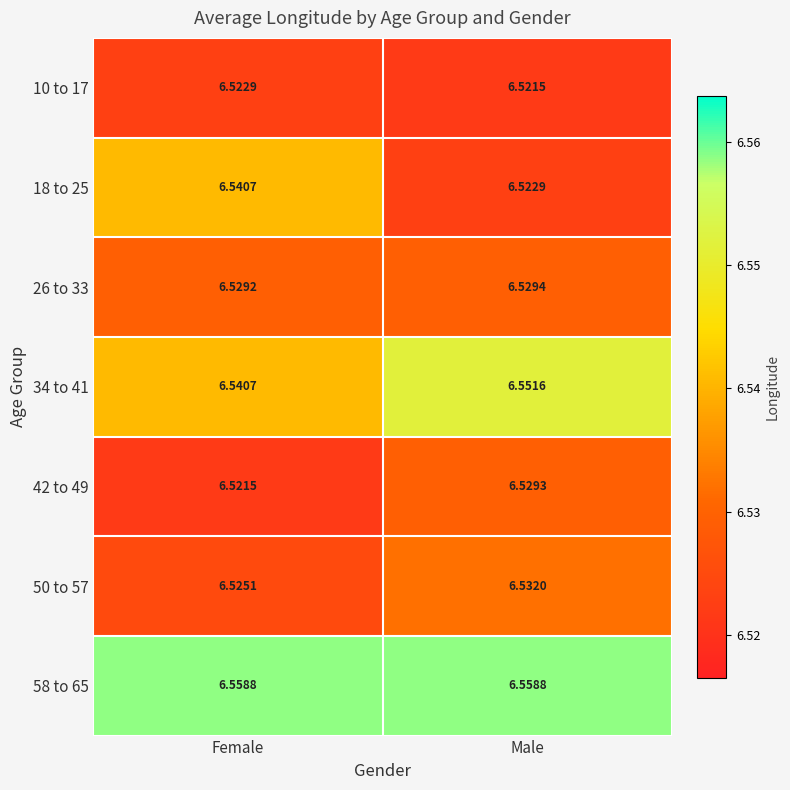

At which category is the sum across all series the highest?

Male